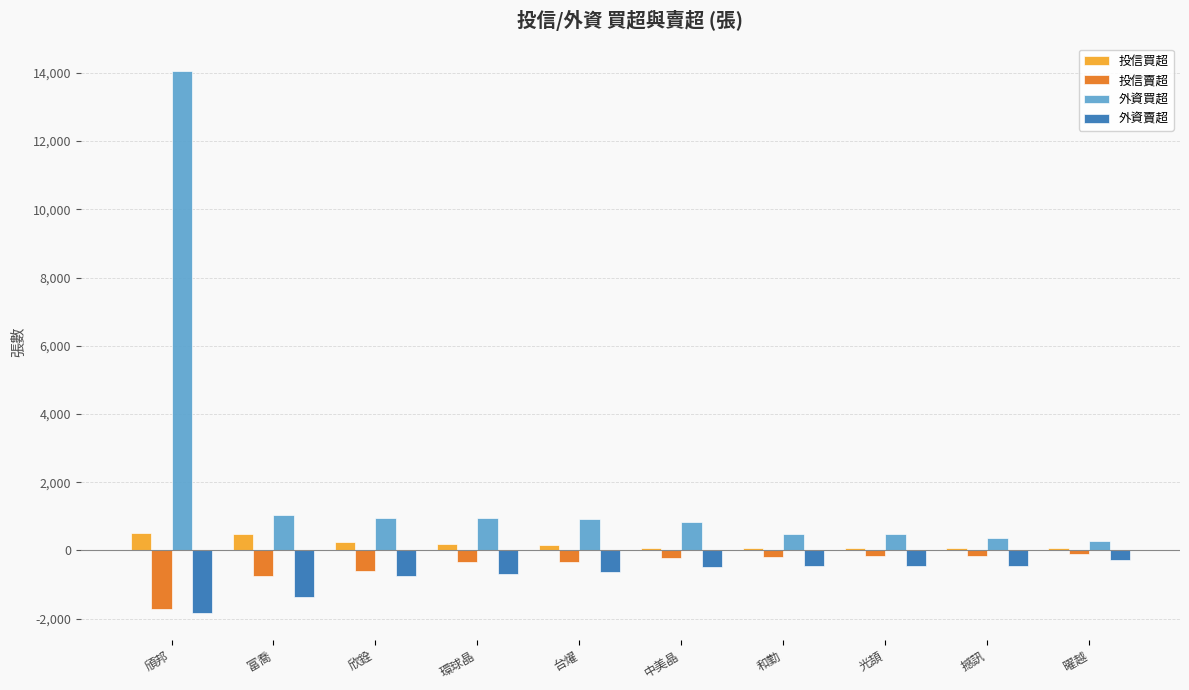

Are the bars horizontal?

No